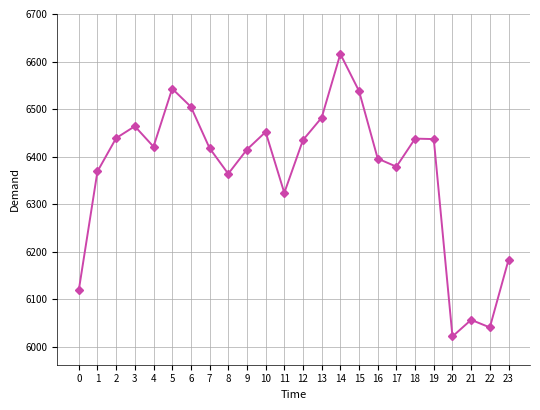

Which category has the lowest value across all series?

20